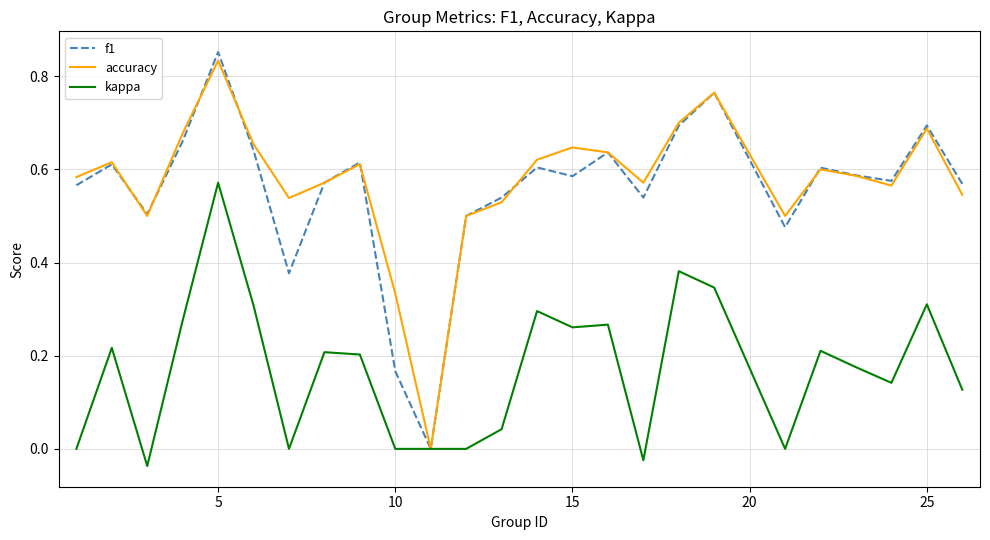

Does the chart display data point markers on the line(s)?

No